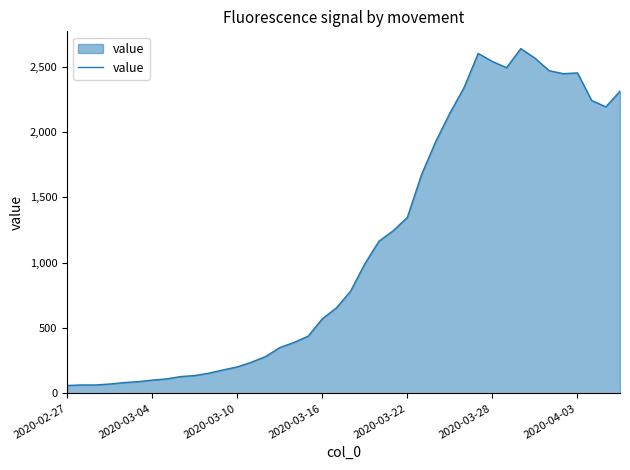

What is the minimum value shown in the chart?

61